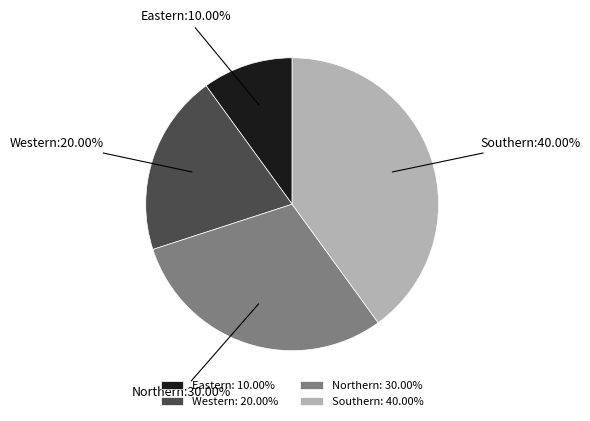

How many segments does this pie chart have?

4